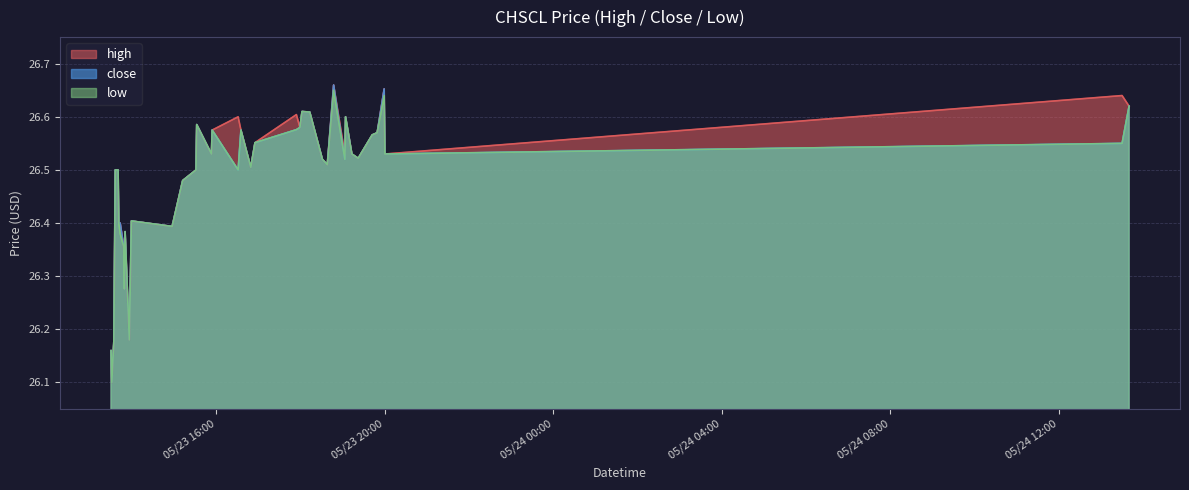

What is the value of the low point at the 4th from the left?

26.5